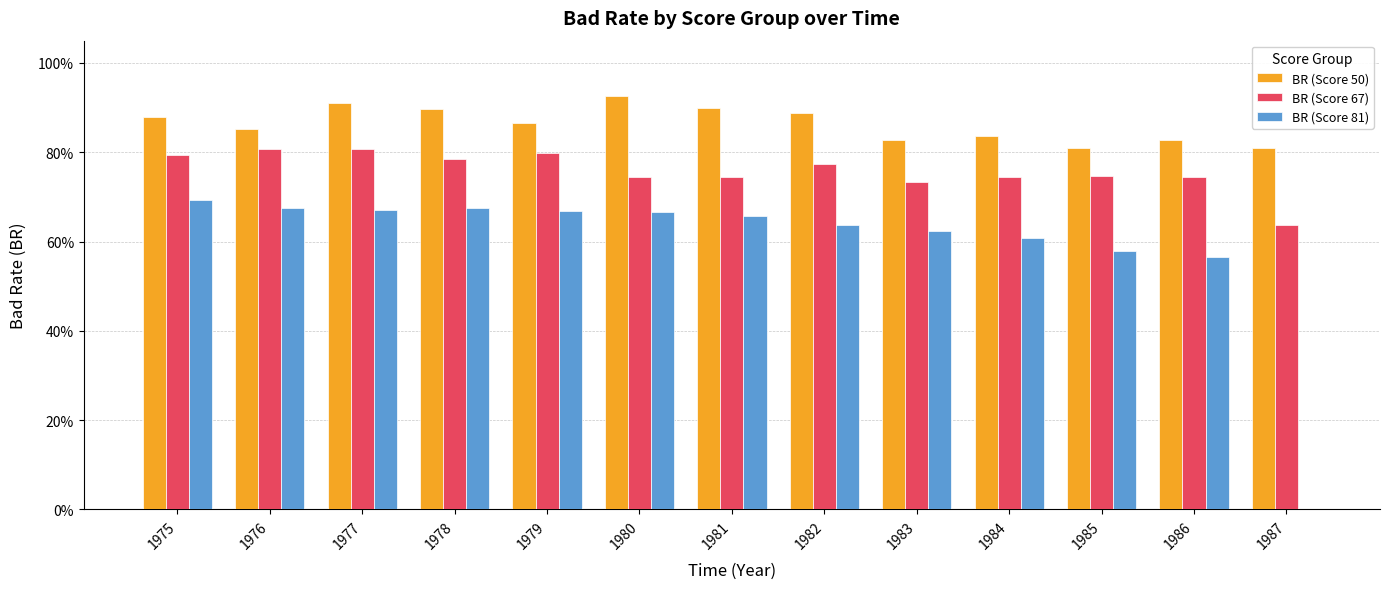

Are the bars grouped side by side (vs. stacked)?

Yes